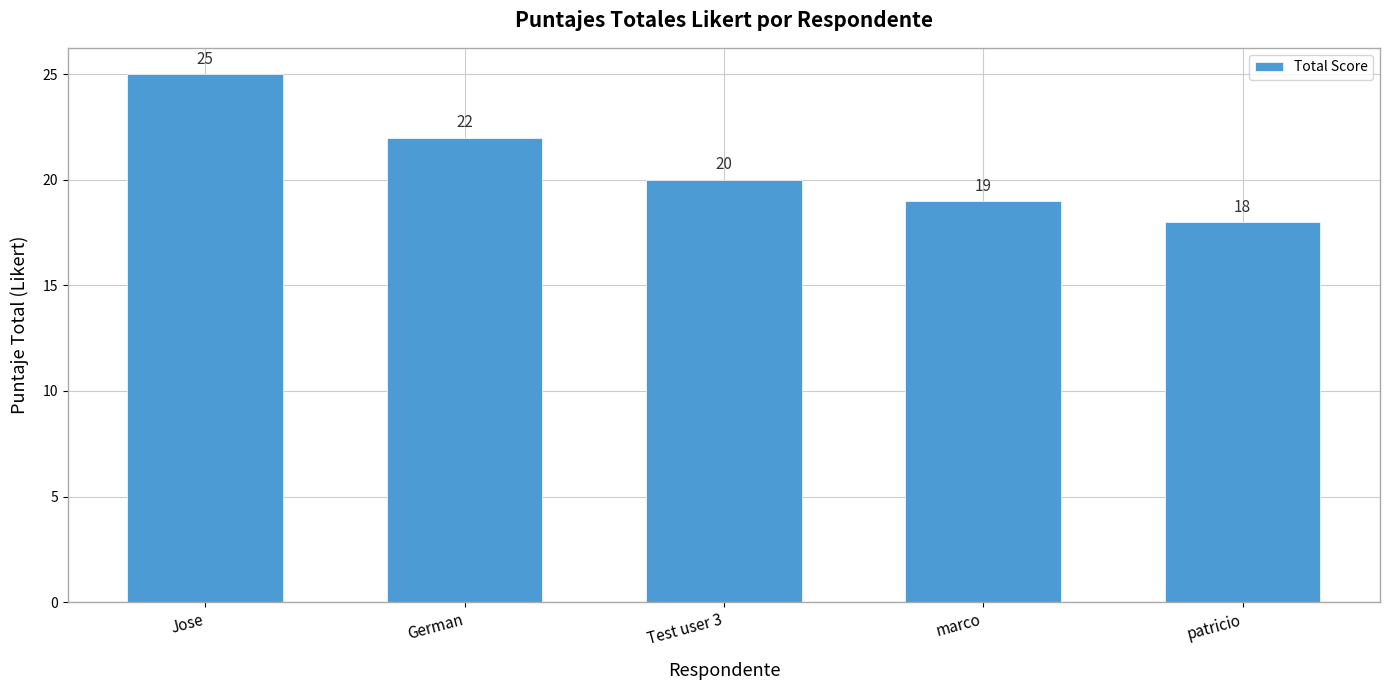

List the labels in order of value, smallest first.

patricio, marco, Test user 3, German, Jose